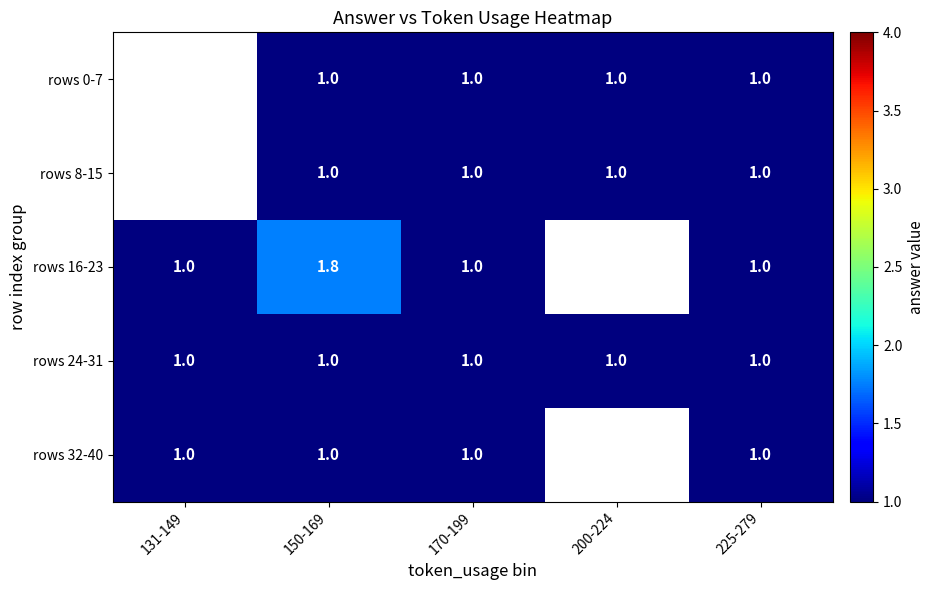

What is the total value across all series at 225-279?

5.0